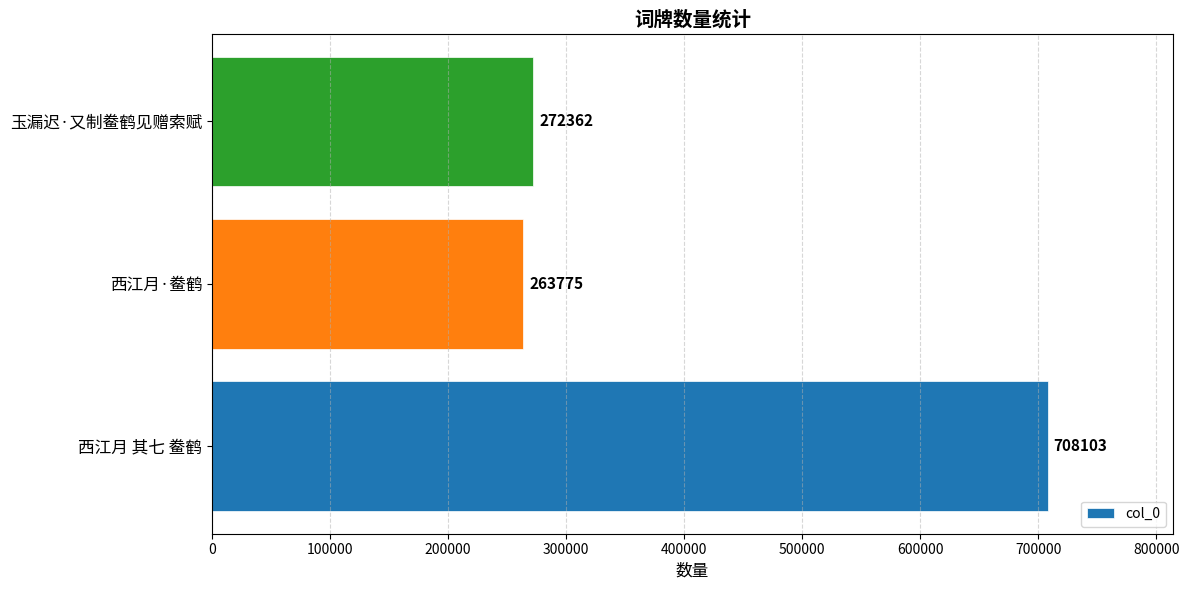

List the labels in order of value, largest first.

西江月 其七 鲞鹤, 玉漏迟·又制鲞鹤见赠索赋, 西江月·鲞鹤